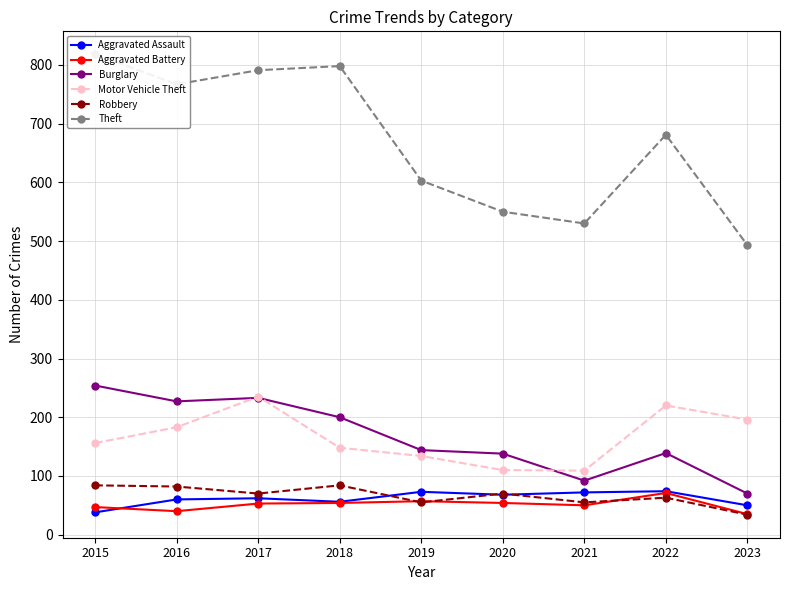

What is the minimum value for Burglary?

70